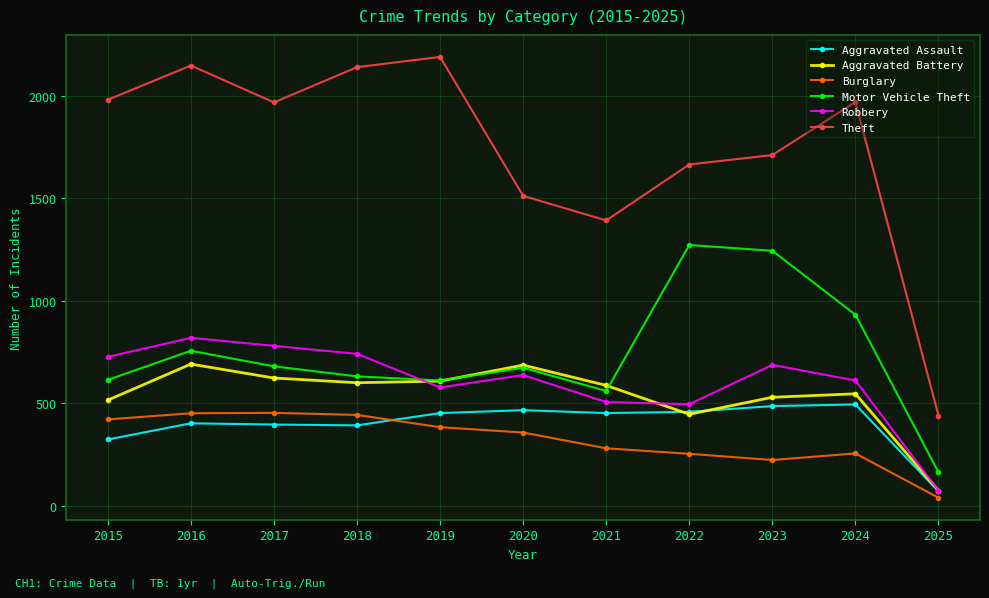

At which label does Motor Vehicle Theft reach its minimum?

2025